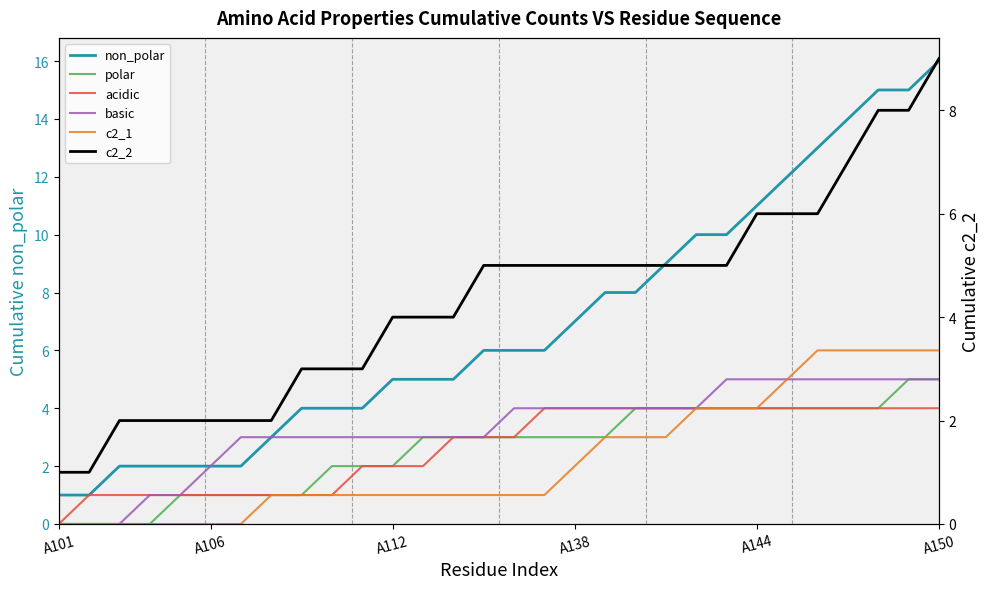

What is the maximum value shown in the chart?

16